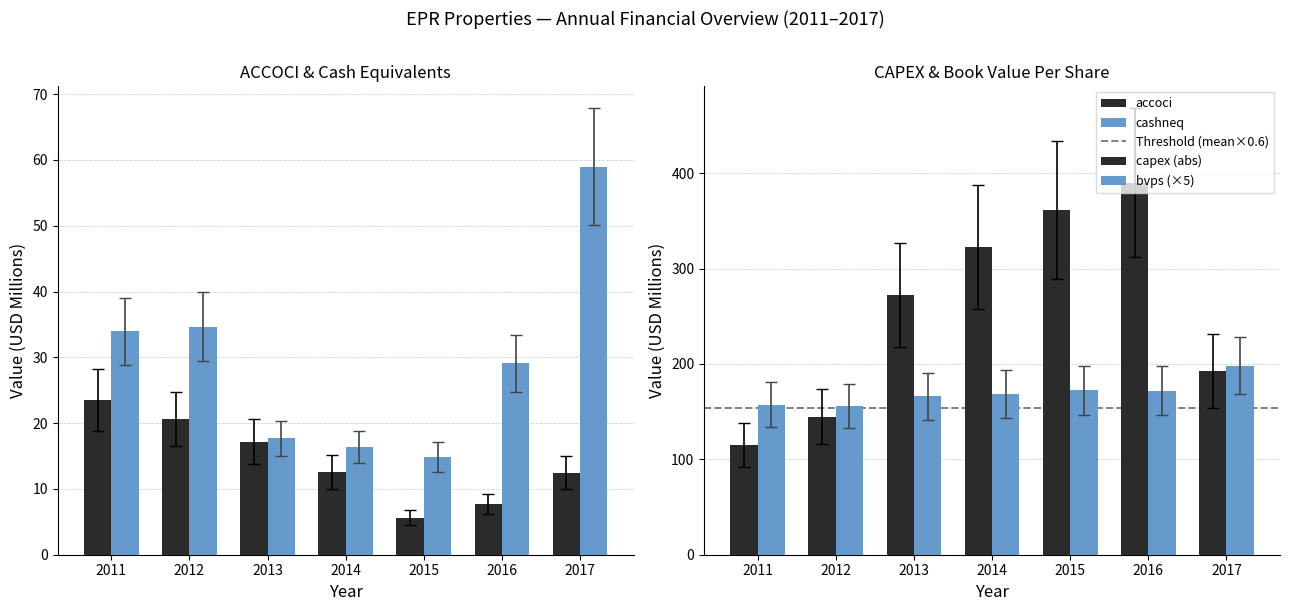

What is the highest value of the capex series?

312.0